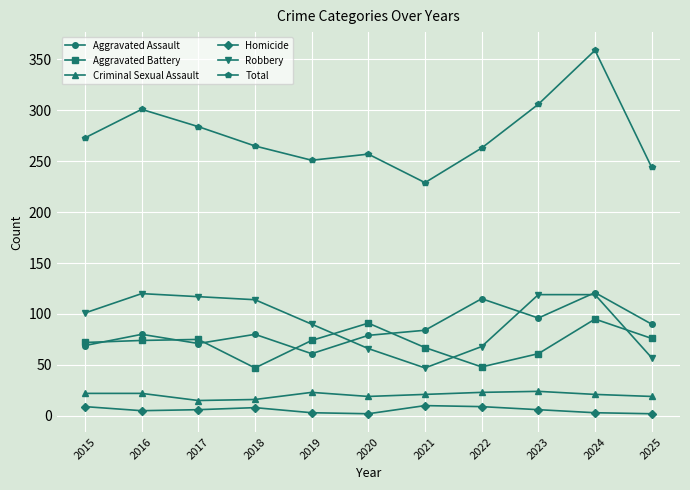

In Homicide, how many points are lower than both neighbors (excluding endpoints)?

2